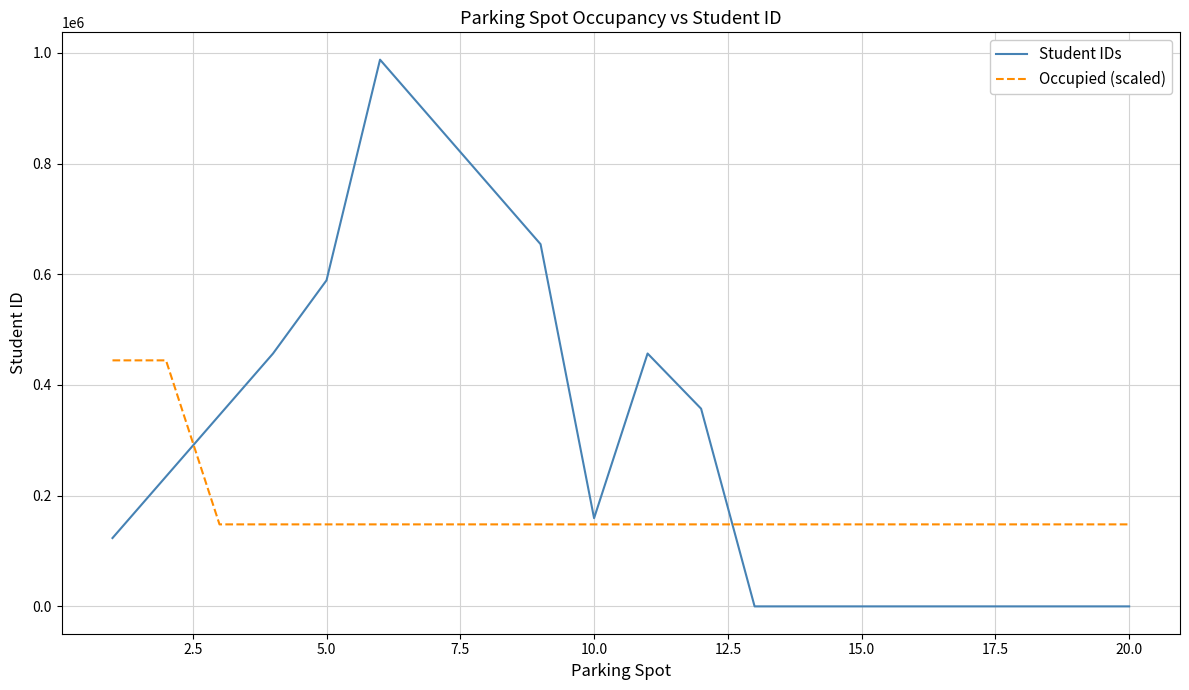

Rank the series by their maximum value, from lowest to highest.

Occupied (scaled), Student IDs